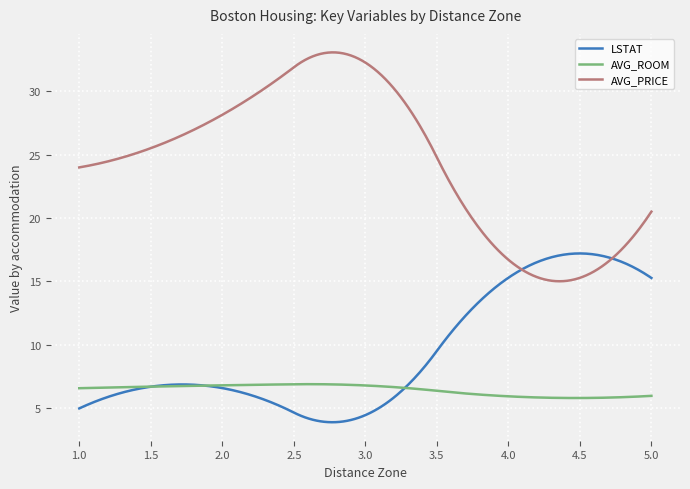

Which series has the largest total across all categories?

AVG_PRICE